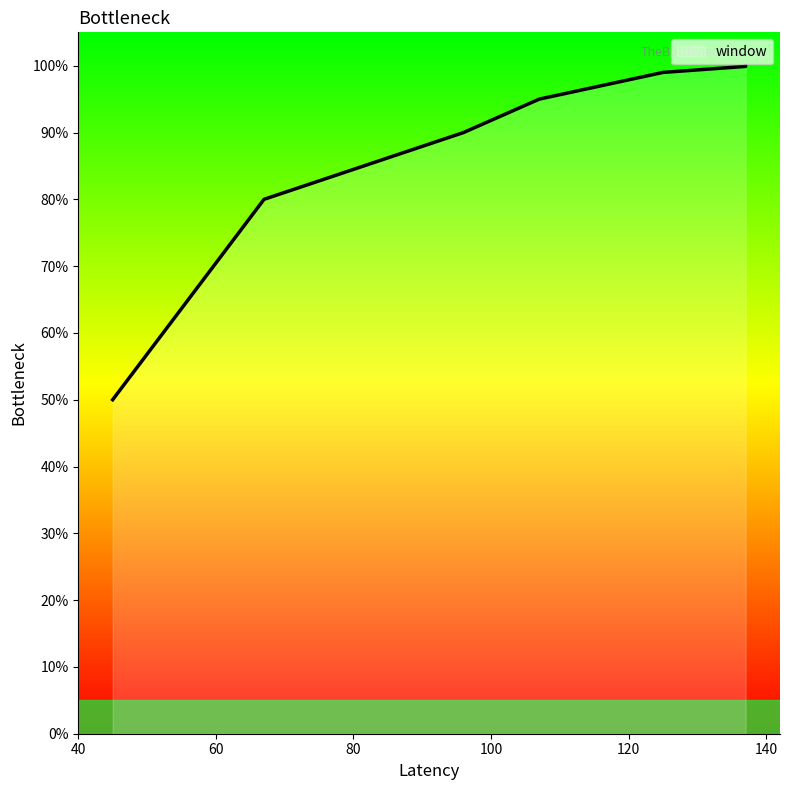

Where is the data nearest to the value 74?

67